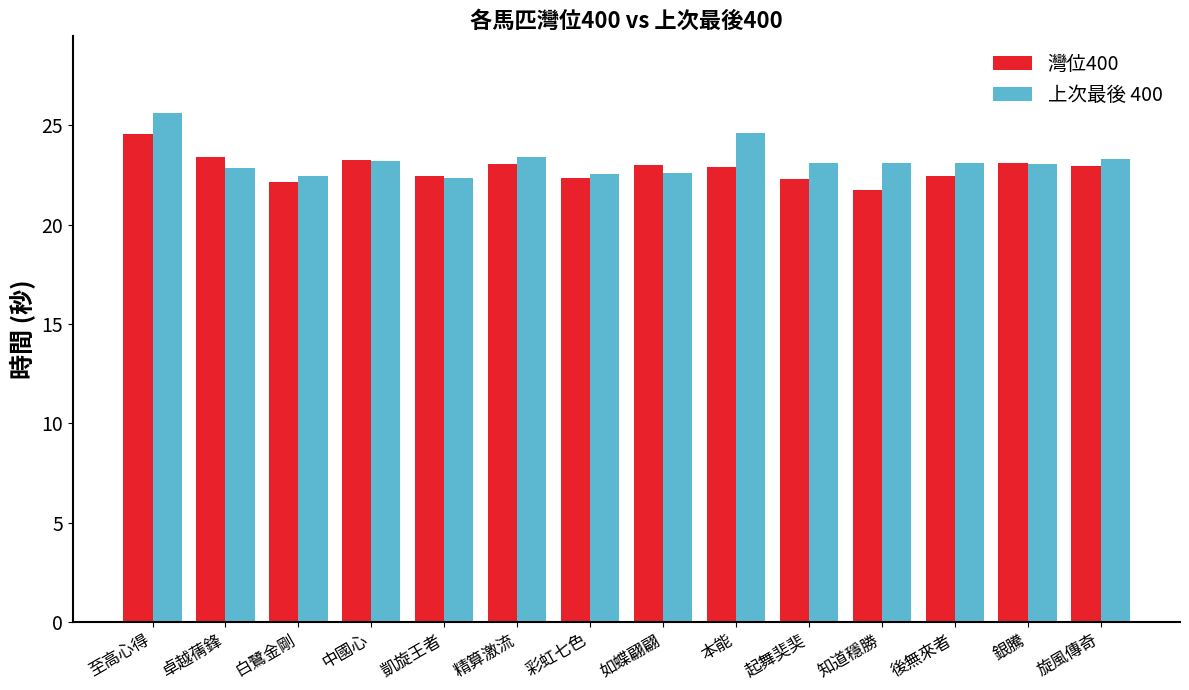

What is the label of the 11th bar from the right?

中國心